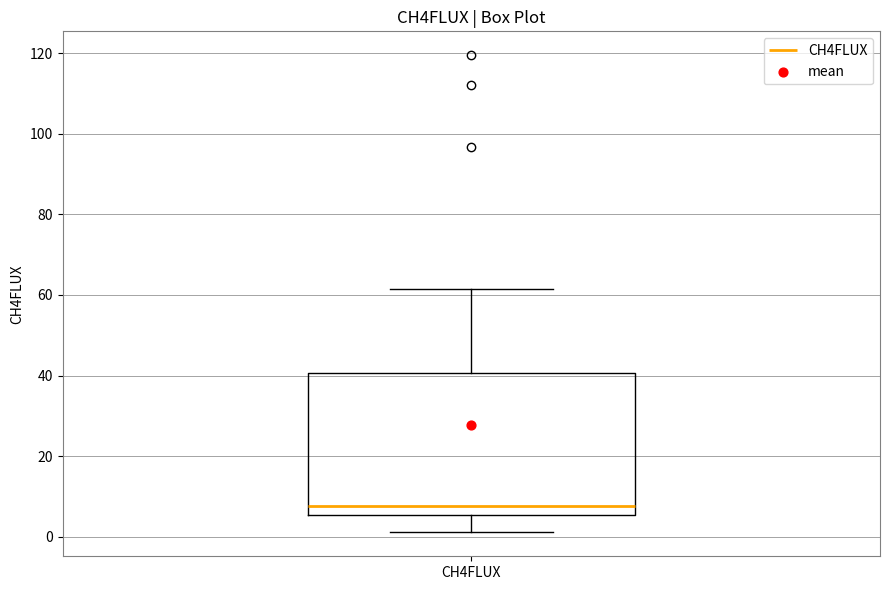

Where is the upper edge of the box for CH4FLUX on the y-axis? The values are not printed on the chart, so give them approximately, as read against the axis.

40